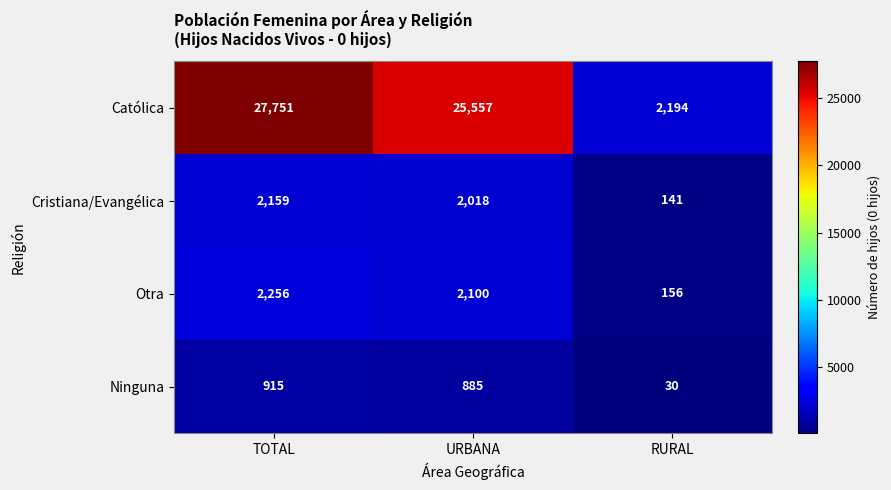

How many distinct data groups are displayed?

4